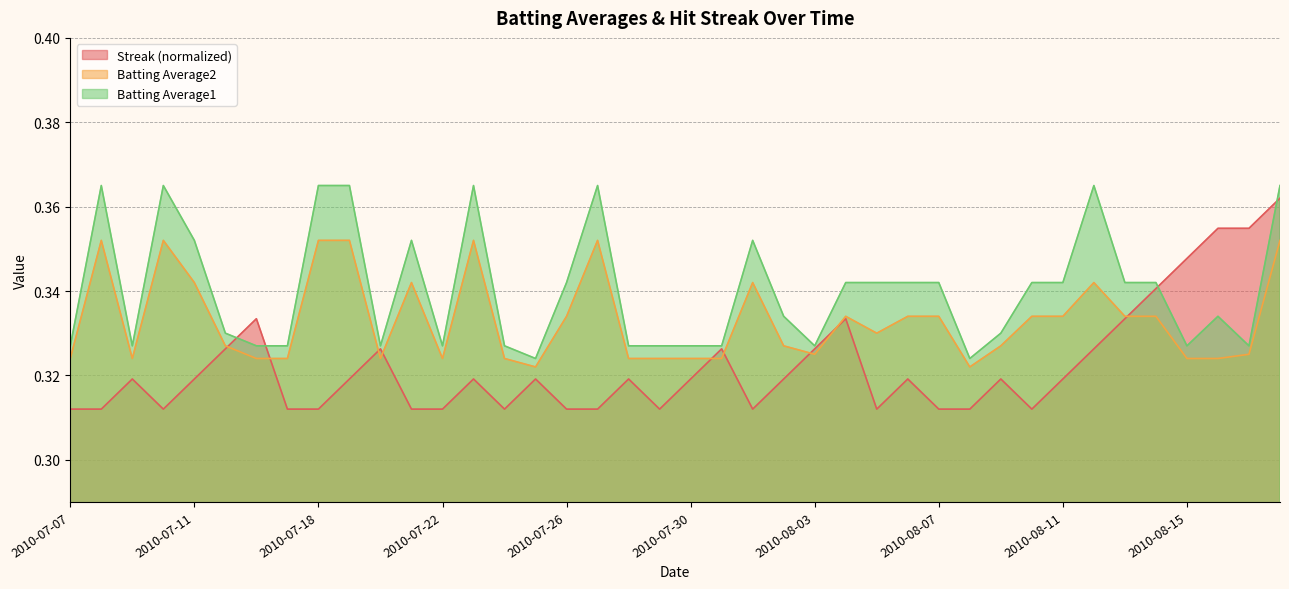

True or false: Batting Average2 and Batting Average1 intersect in this chart.

False